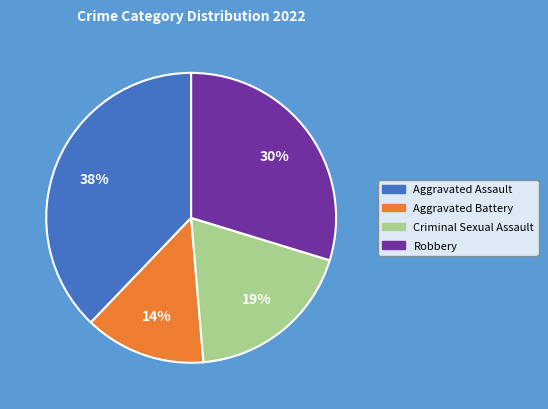

Is Aggravated Battery the majority of the pie?

No